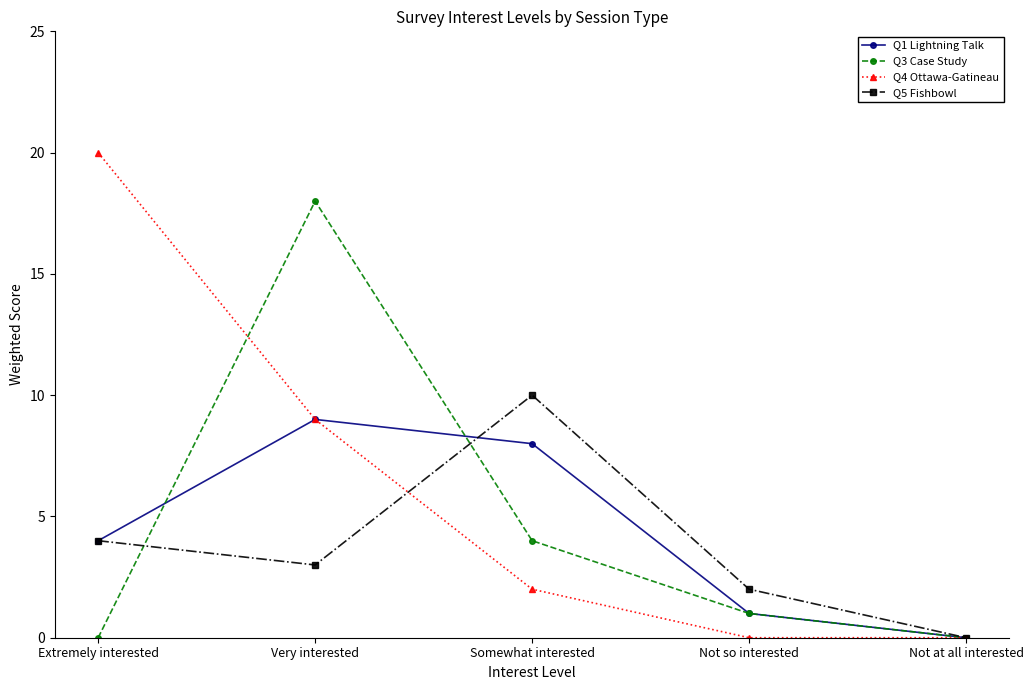

What is the total value across all series at Somewhat interested?

24